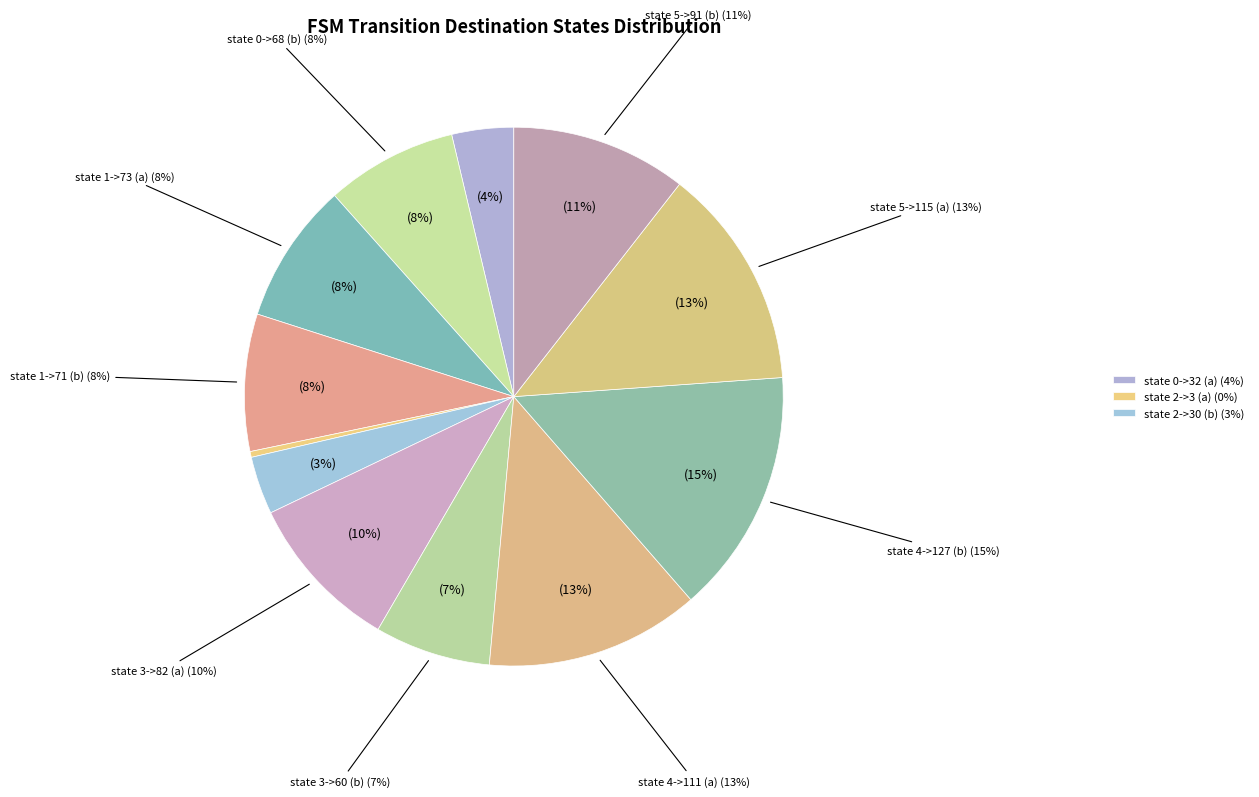

How many slices are in this pie chart?

12